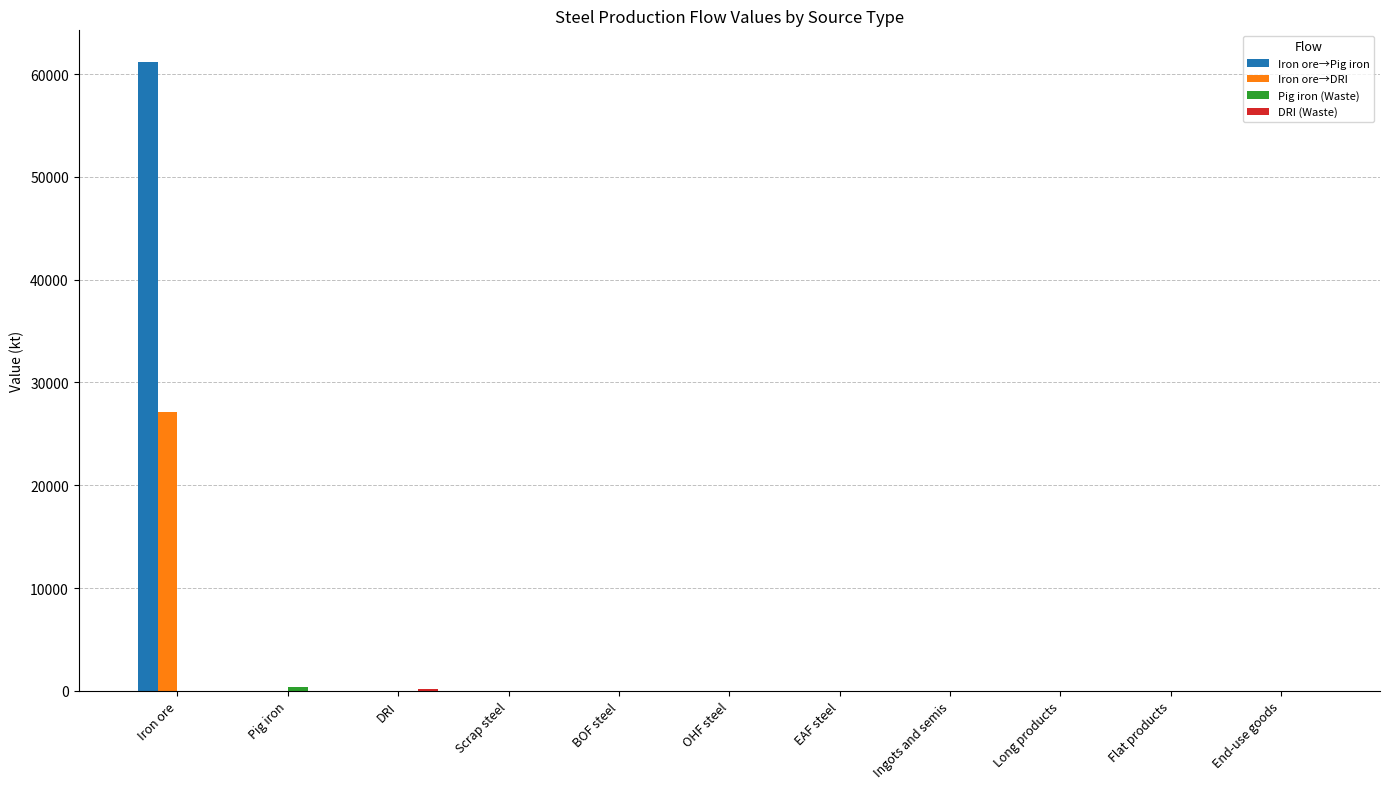

Which series has the largest range (max minus min)?

Iron ore→Pig iron